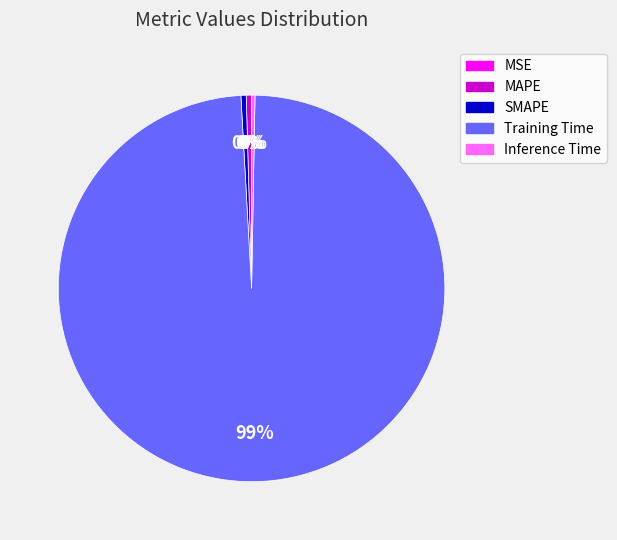

Is the sum of Training Time and SMAPE greater than half?

Yes